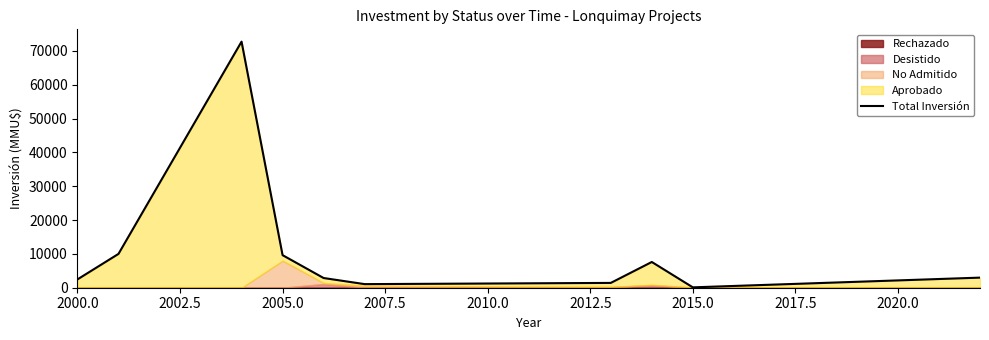

How many points are lower than both their immediate neighbors (excluding endpoints)?

2